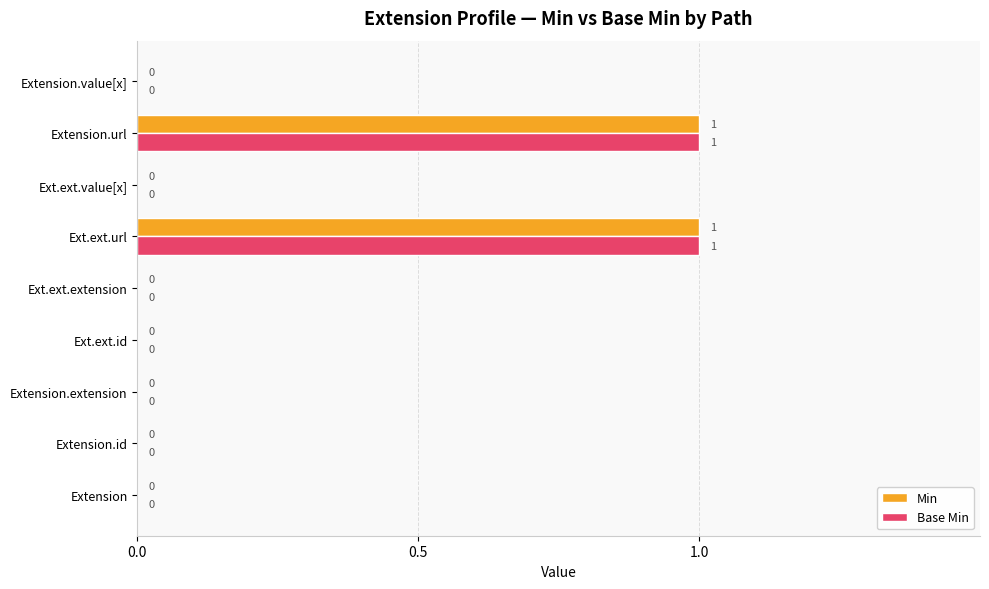

What are all the series names shown in the legend?

Min, Base Min